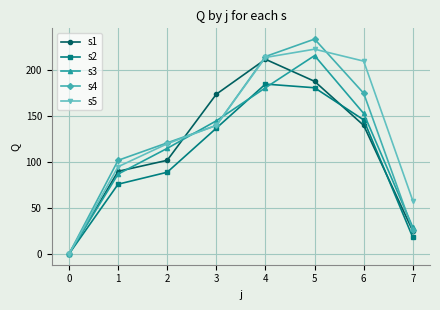

Is the value of s1 at 4 greater than the value of s5 at 3?

Yes